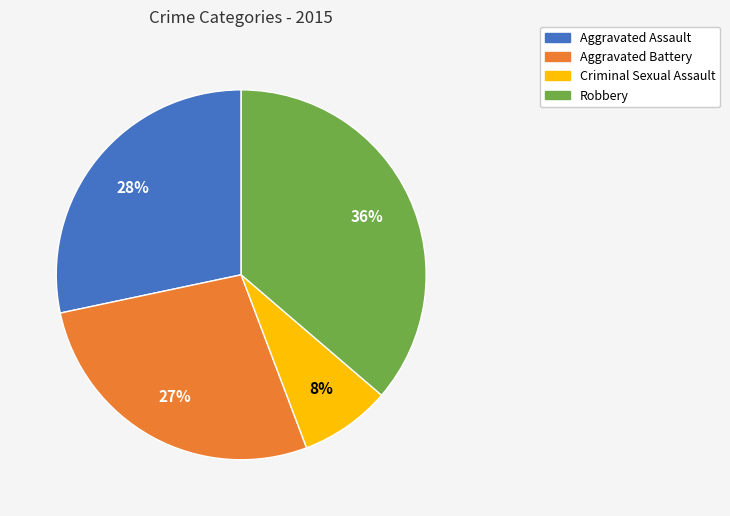

Rank the categories by value from highest to lowest.

Robbery, Aggravated Assault, Aggravated Battery, Criminal Sexual Assault